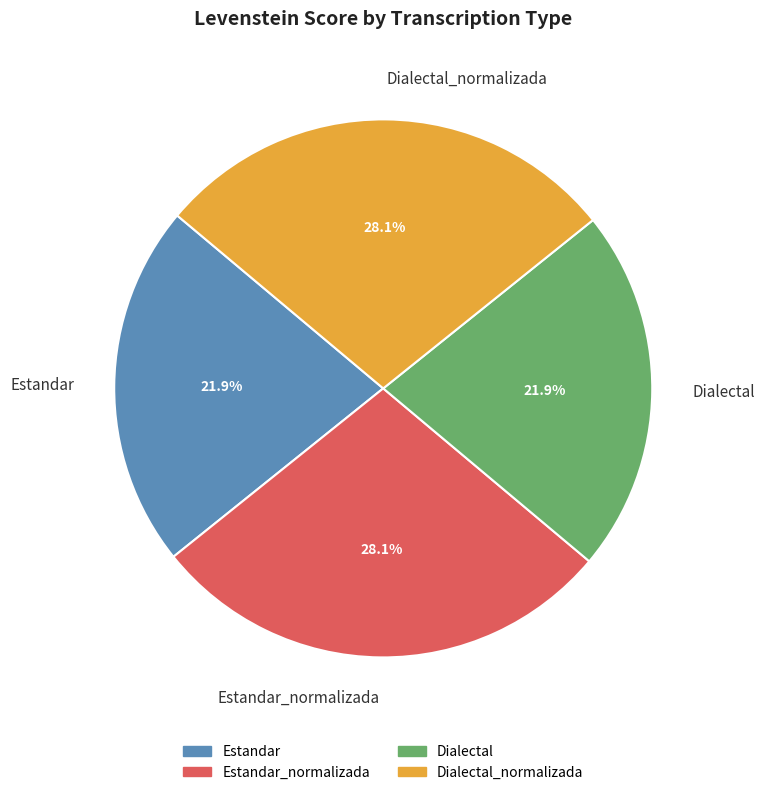

What percentage is NOT represented by Dialectal?

78.1%